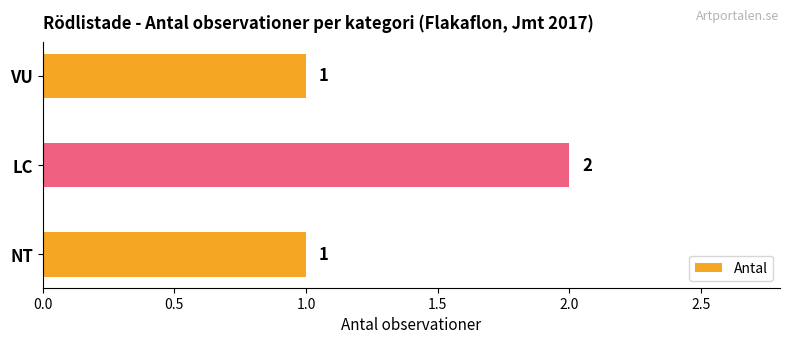

Reading bottom to top, list all the values displayed in this chart.

NT=1	LC=2	VU=1